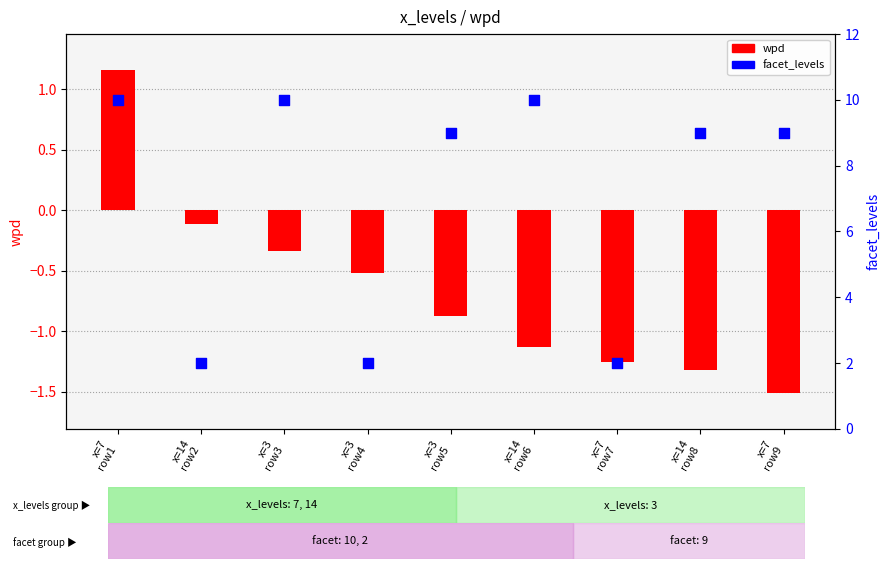

At how many categories does at least one series exceed 1?

9